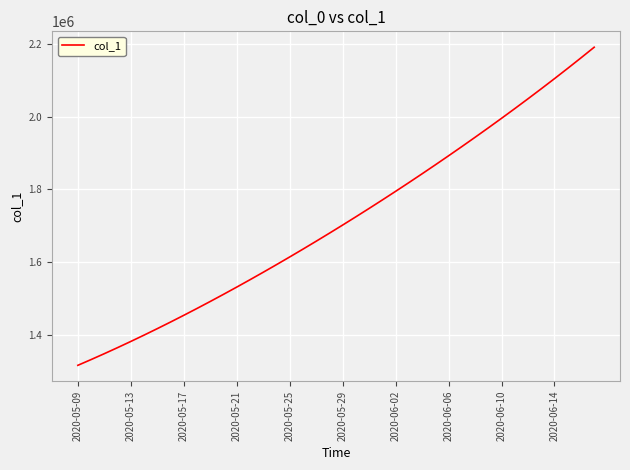

What is the sum of all values?

68481215.4